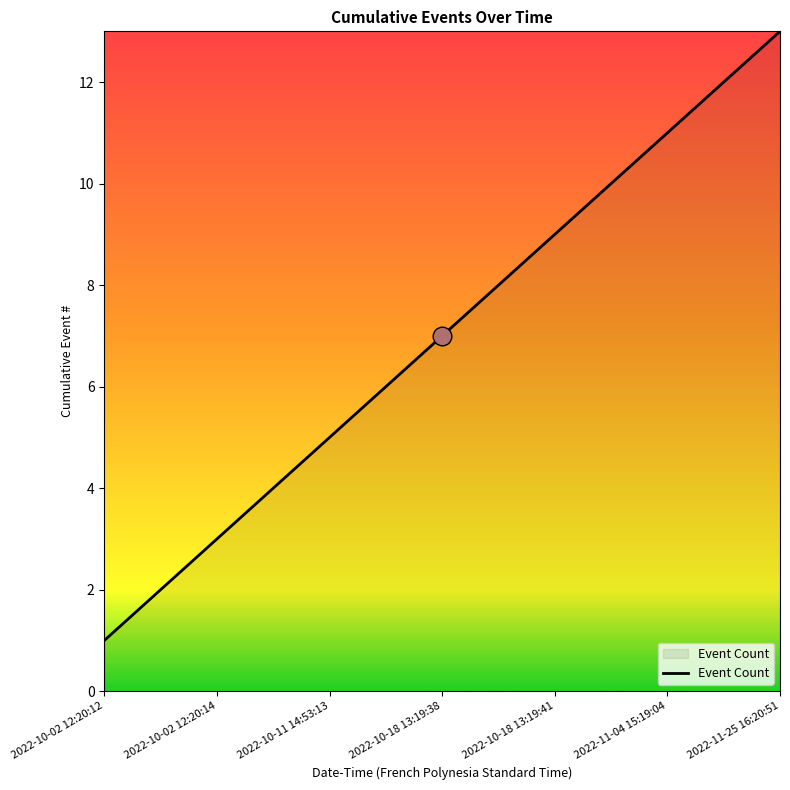

What is the difference between the maximum and minimum values?

12